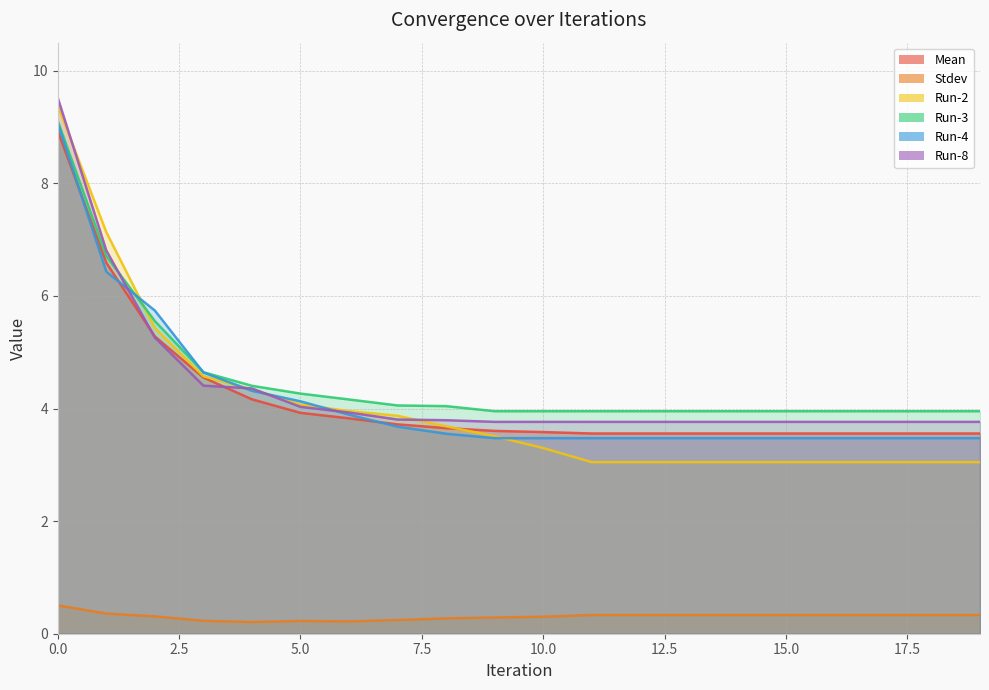

True or false: Stdev and Run-2 cross at least once.

False